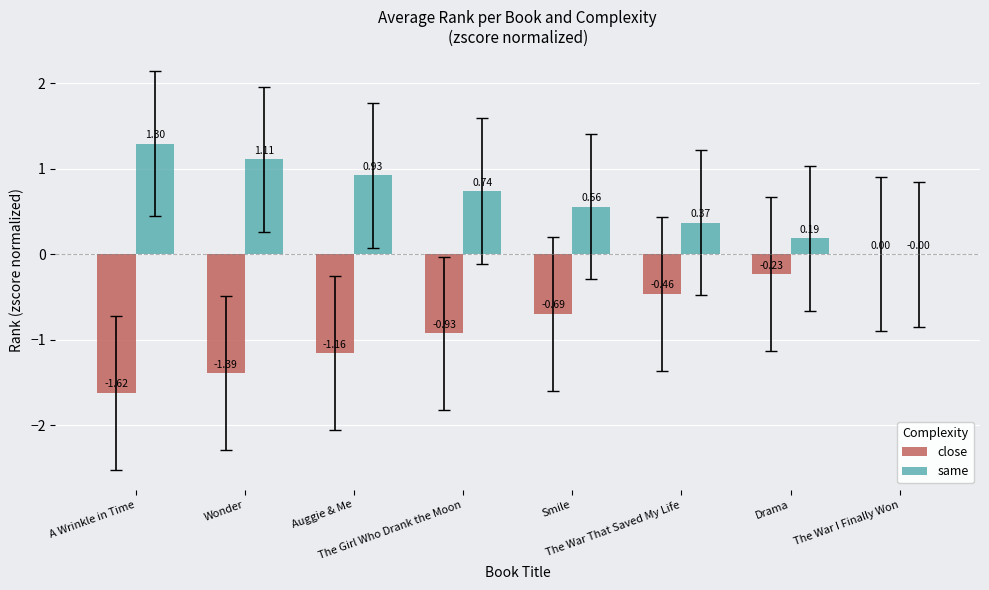

Which series has the largest total across all categories?

same